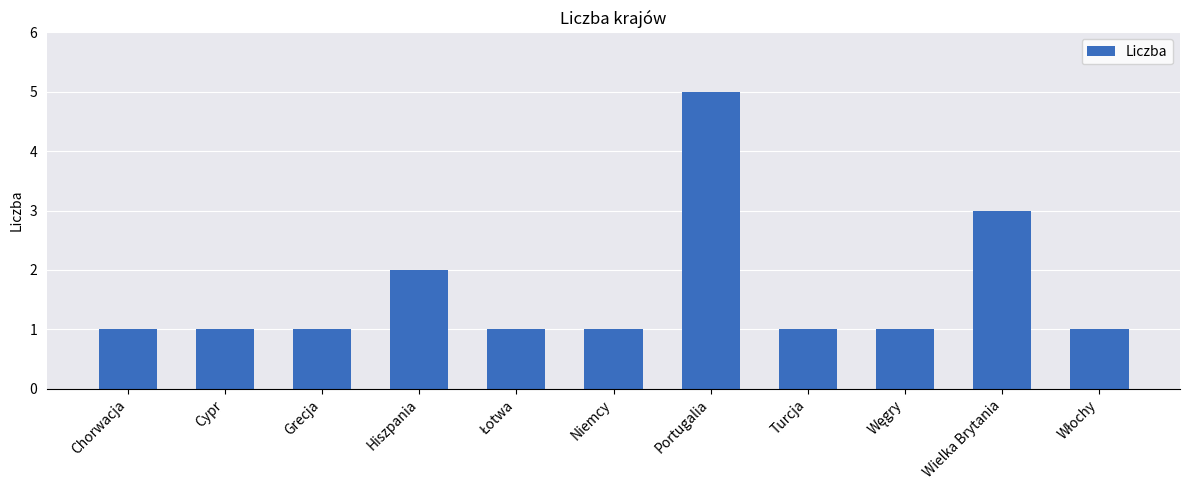

Reading left to right, extract all data points from this chart.

1	1	1	2	1	1	5	1	1	3	1